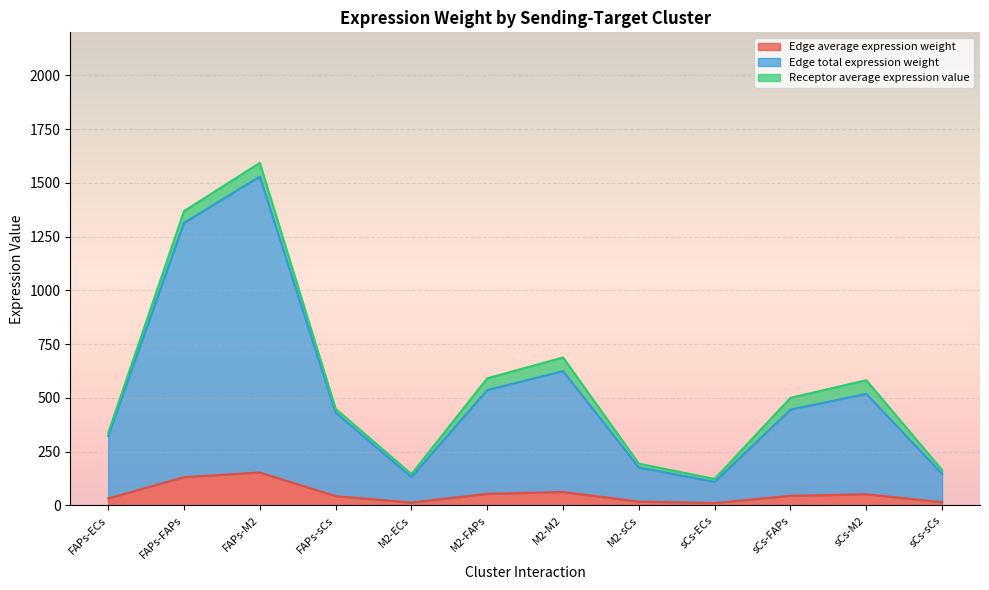

In Edge average expression weight, how many points are higher than both neighbors (excluding endpoints)?

3